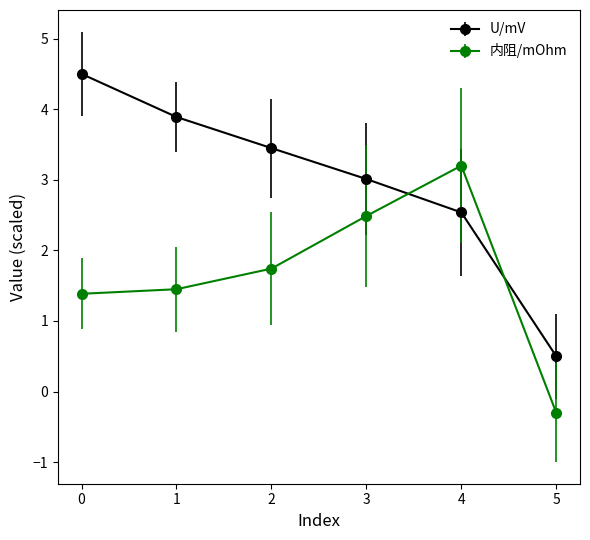

What is the sum of all 内阻/mOhm values?

10.0